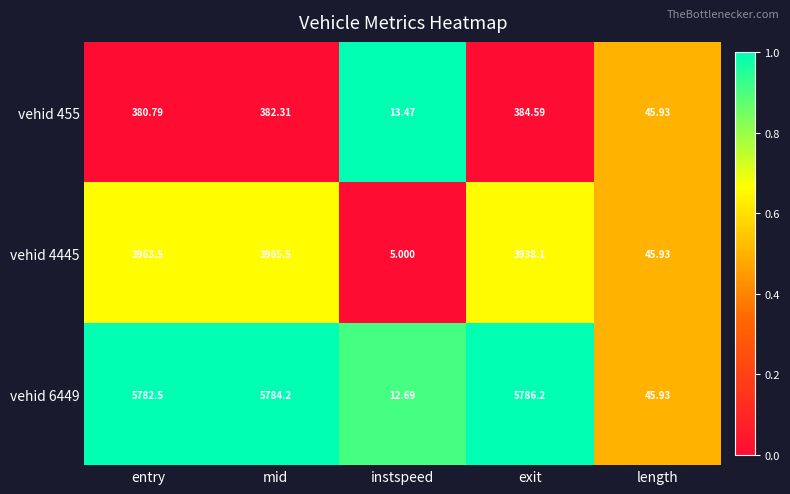

How many data points does each series have?

5